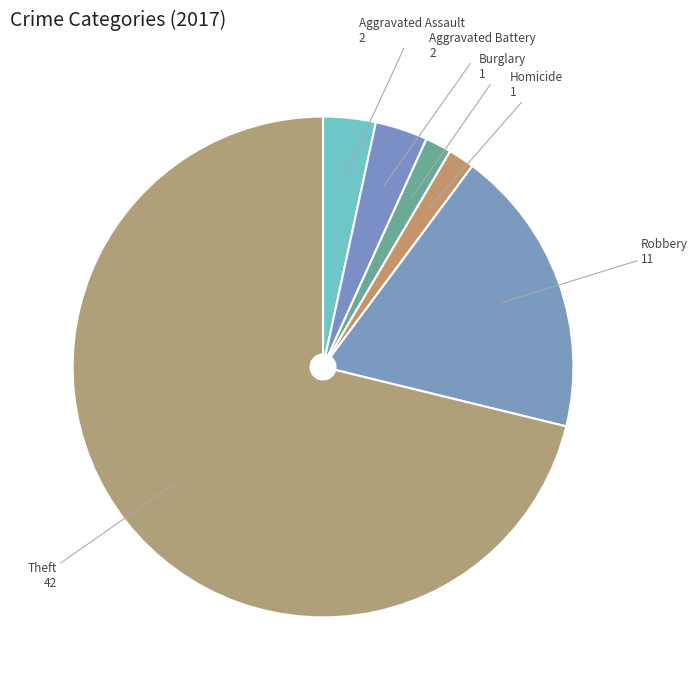

Is it true that Homicide is 2% of the pie?

True